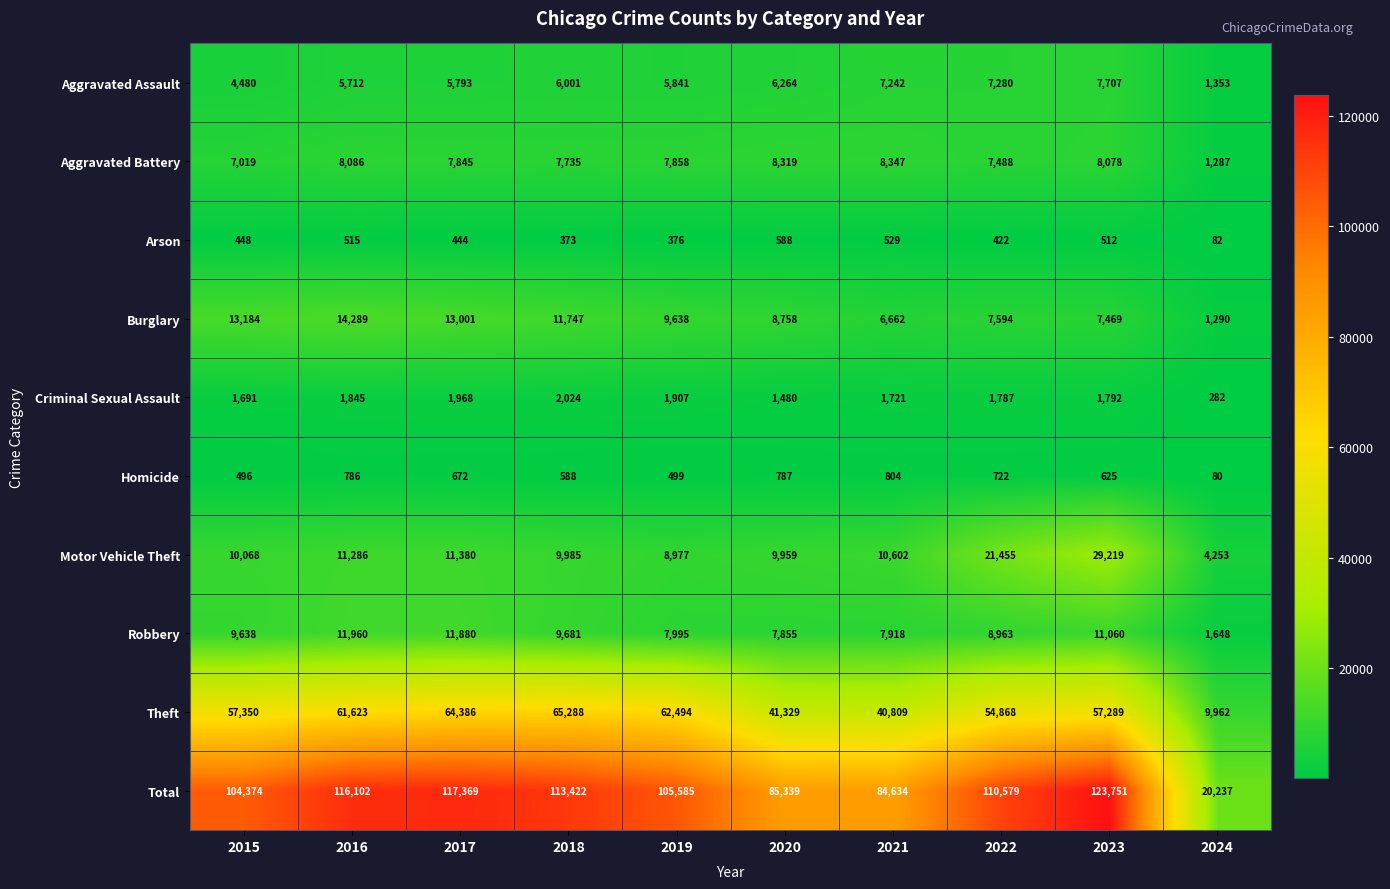

How many categories are shown in the chart?

10